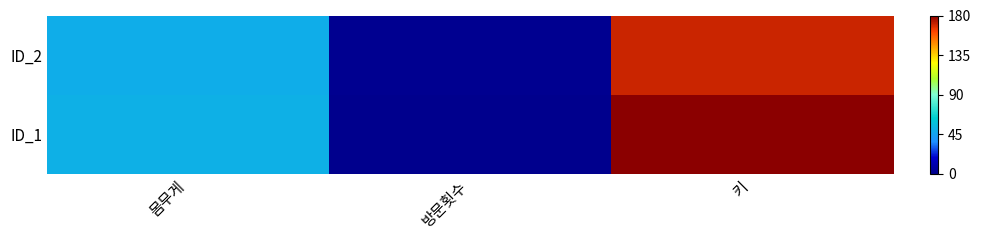

At which category is the sum across all series the highest?

키